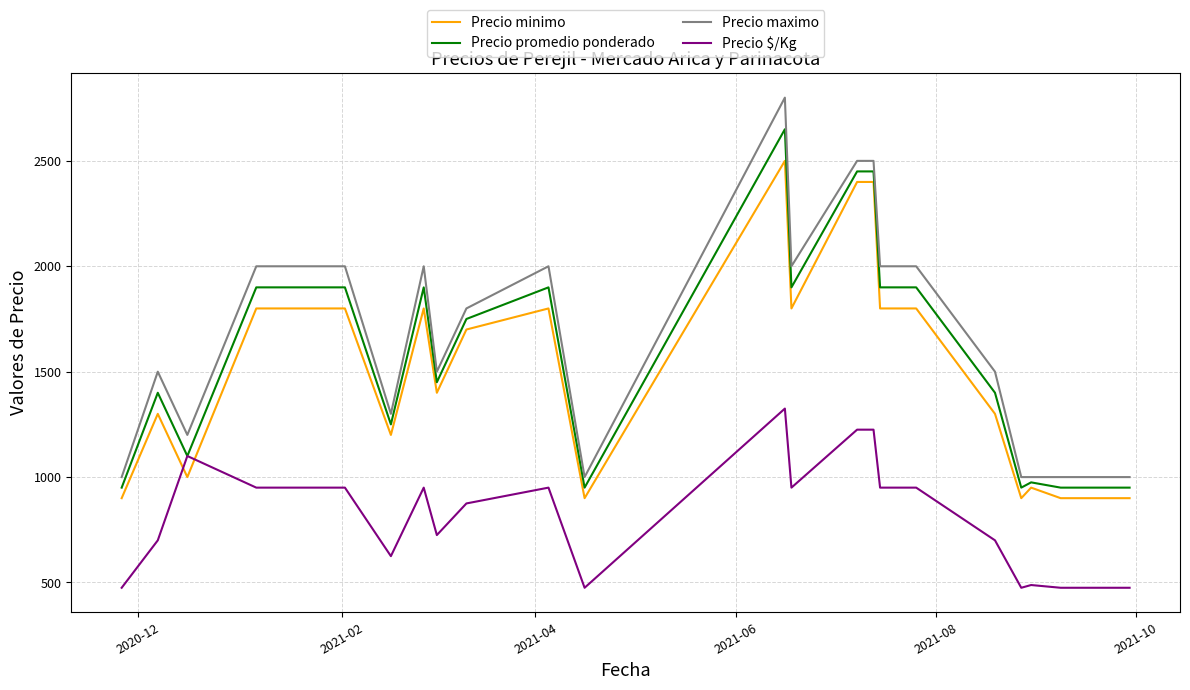

Which series has the widest spread of values?

Precio maximo